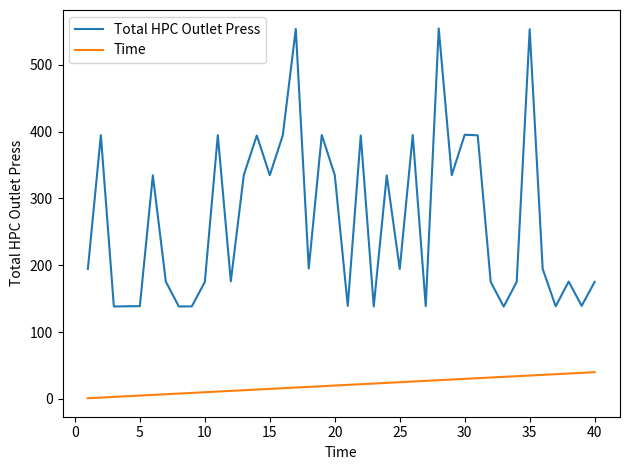

Which series has the largest total across all categories?

Total HPC Outlet Press